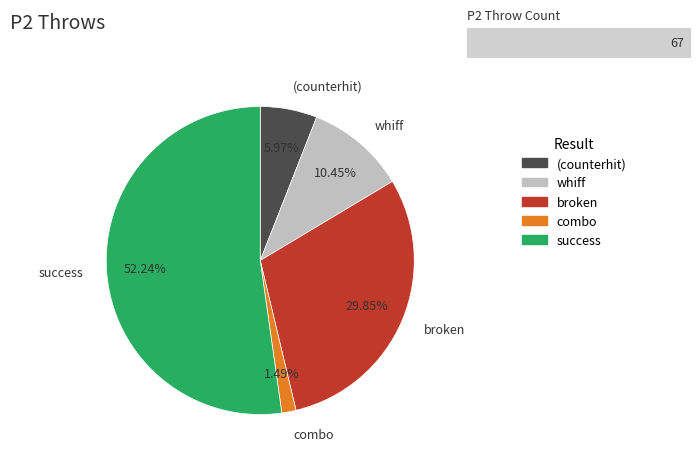

Which has a higher value, combo or success?

success